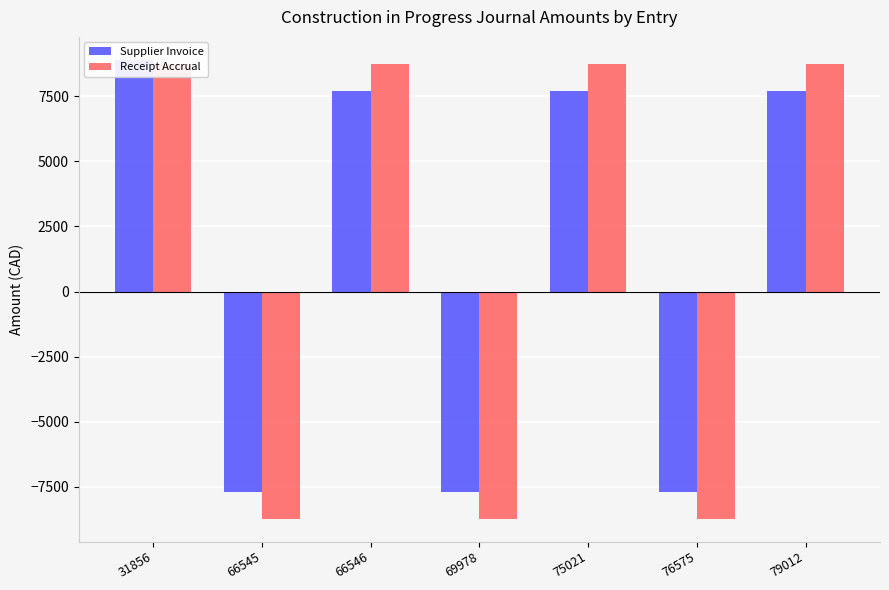

What is the lowest value of the Receipt Accrual series?

-8720.2